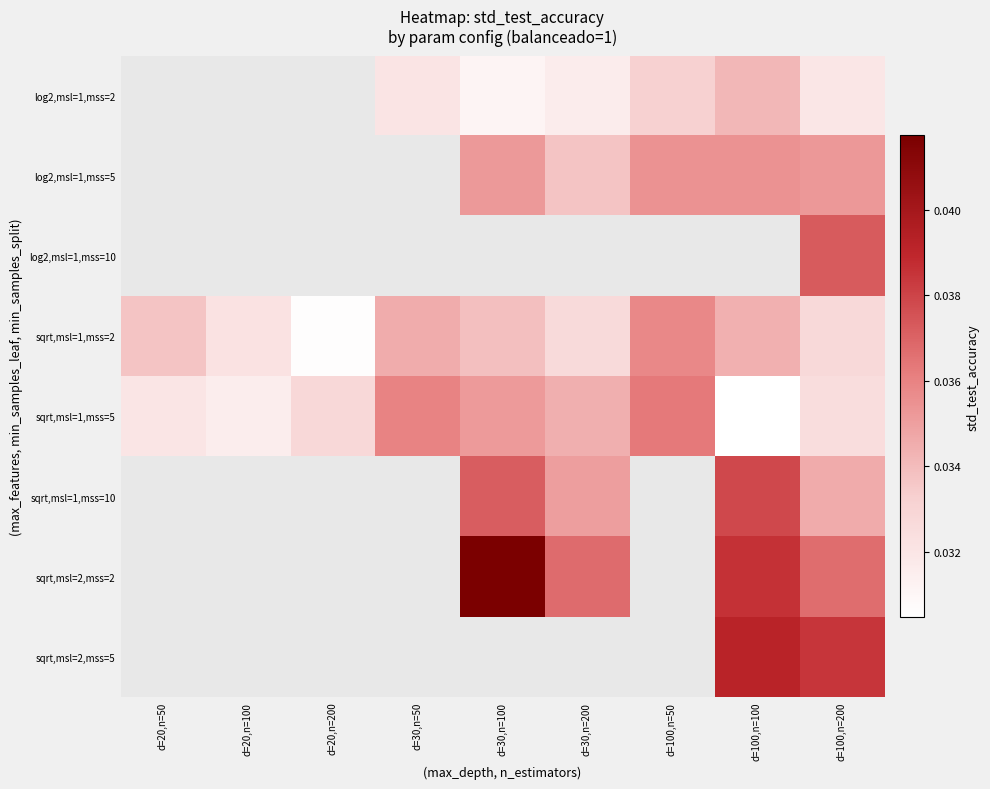

How many positive values does the sqrt,msl=2,mss=2 series have?

4